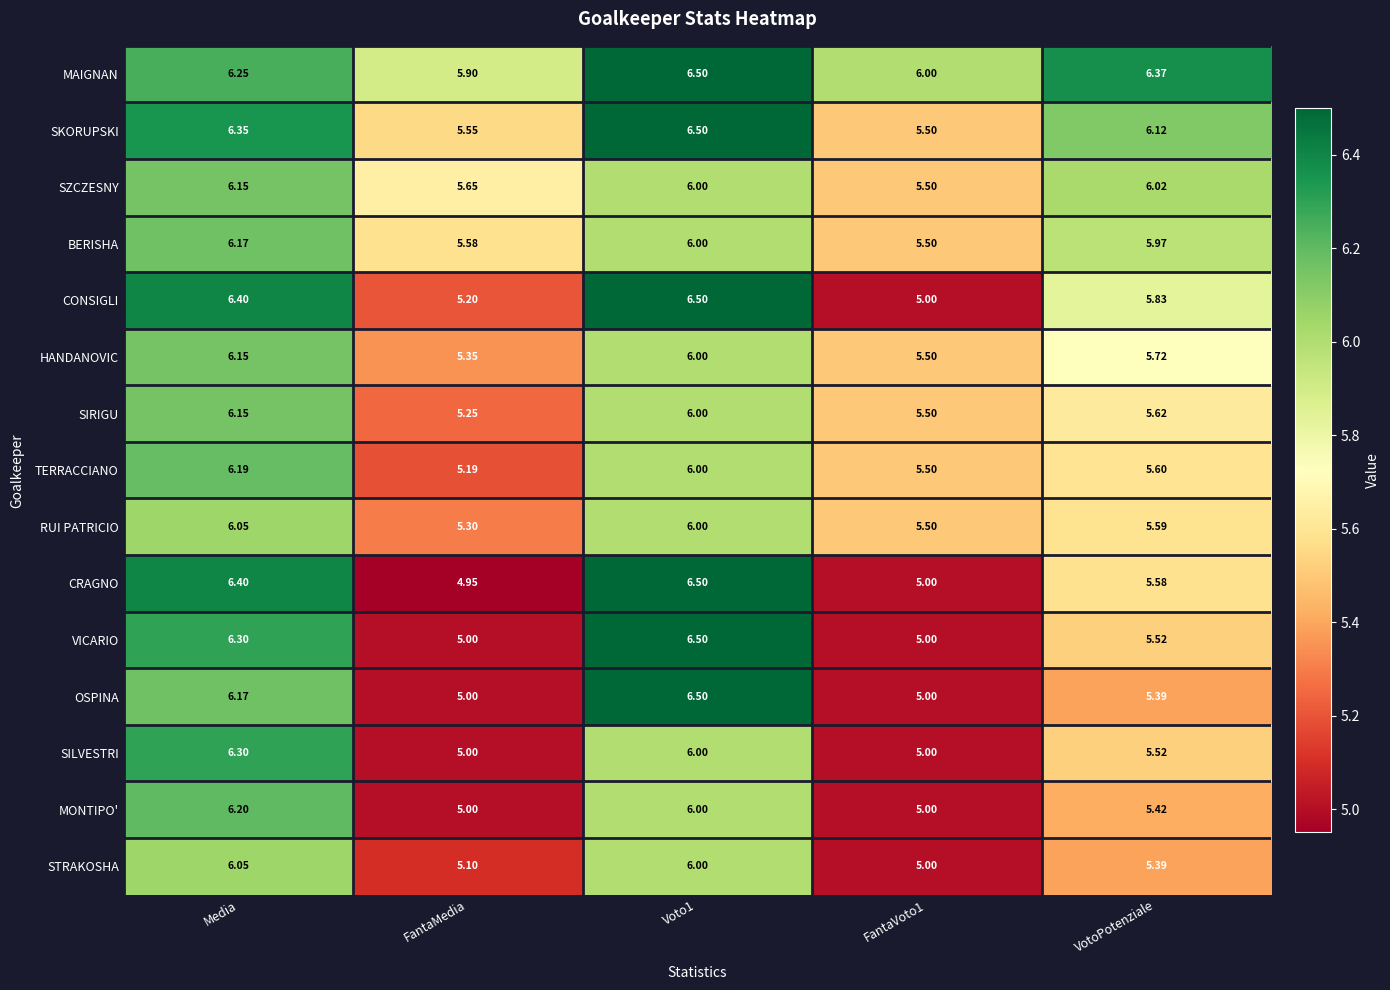

Which category has the highest value in the SZCZESNY series?

Media